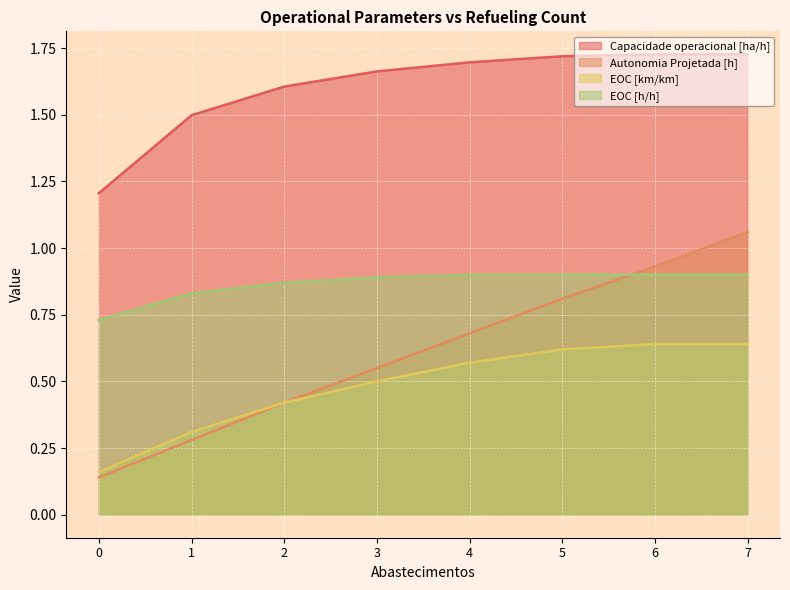

What is the maximum value shown in the chart?

1.7